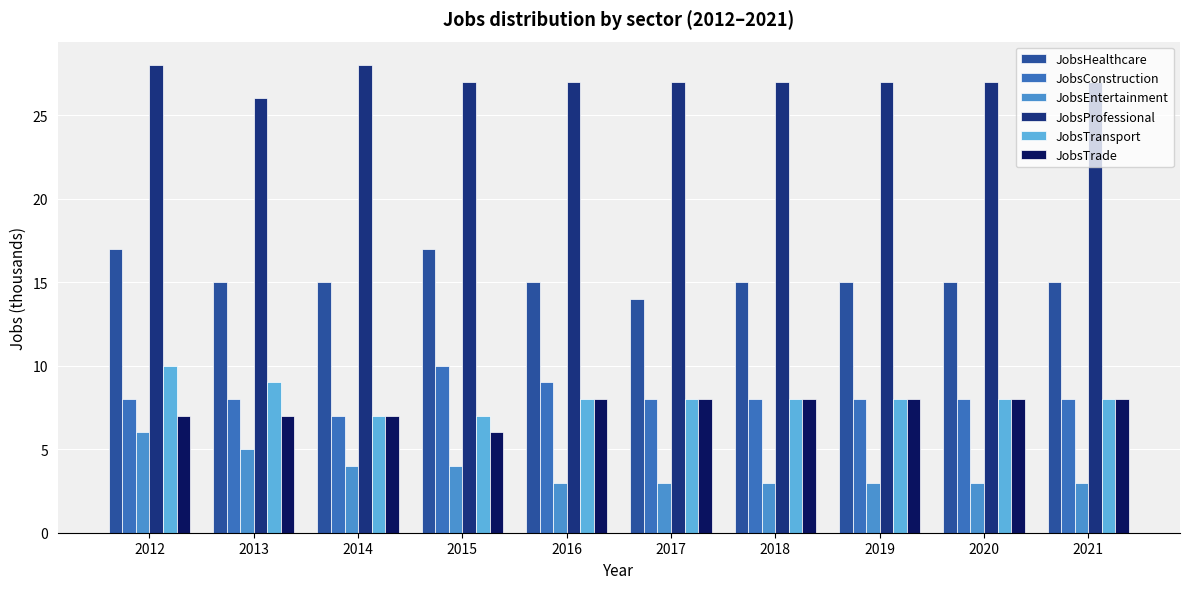

Reading right to left, what are all the values shown in this chart?

JobsHealthcare: 15	15	15	15	14	15	17	15	15	17
JobsConstruction: 8	8	8	8	8	9	10	7	8	8
JobsEntertainment: 3	3	3	3	3	3	4	4	5	6
JobsProfessional: 27	27	27	27	27	27	27	28	26	28
JobsTransport: 8	8	8	8	8	8	7	7	9	10
JobsTrade: 8	8	8	8	8	8	6	7	7	7